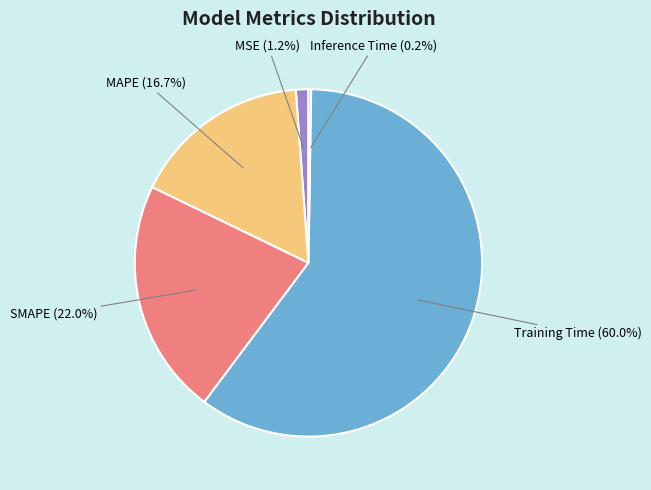

Between SMAPE and Training Time, which is larger?

Training Time